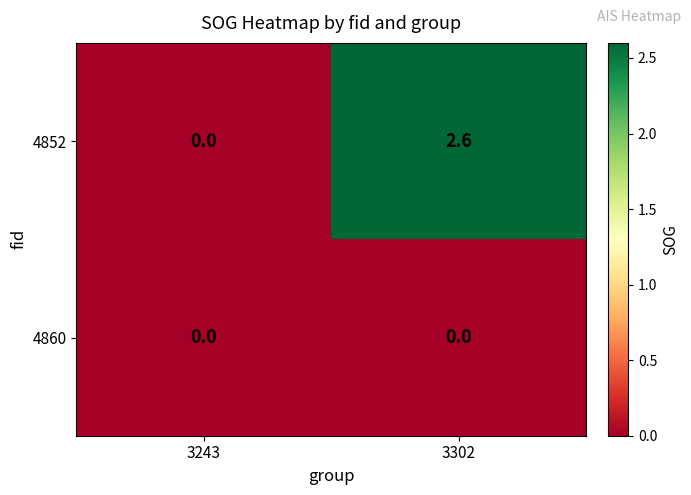

Which label corresponds to the largest value in the chart?

3302